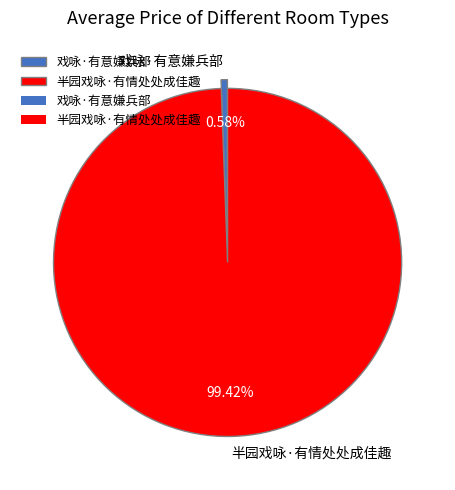

What is the largest slice in the pie chart?

半园戏咏·有情处处成佳趣